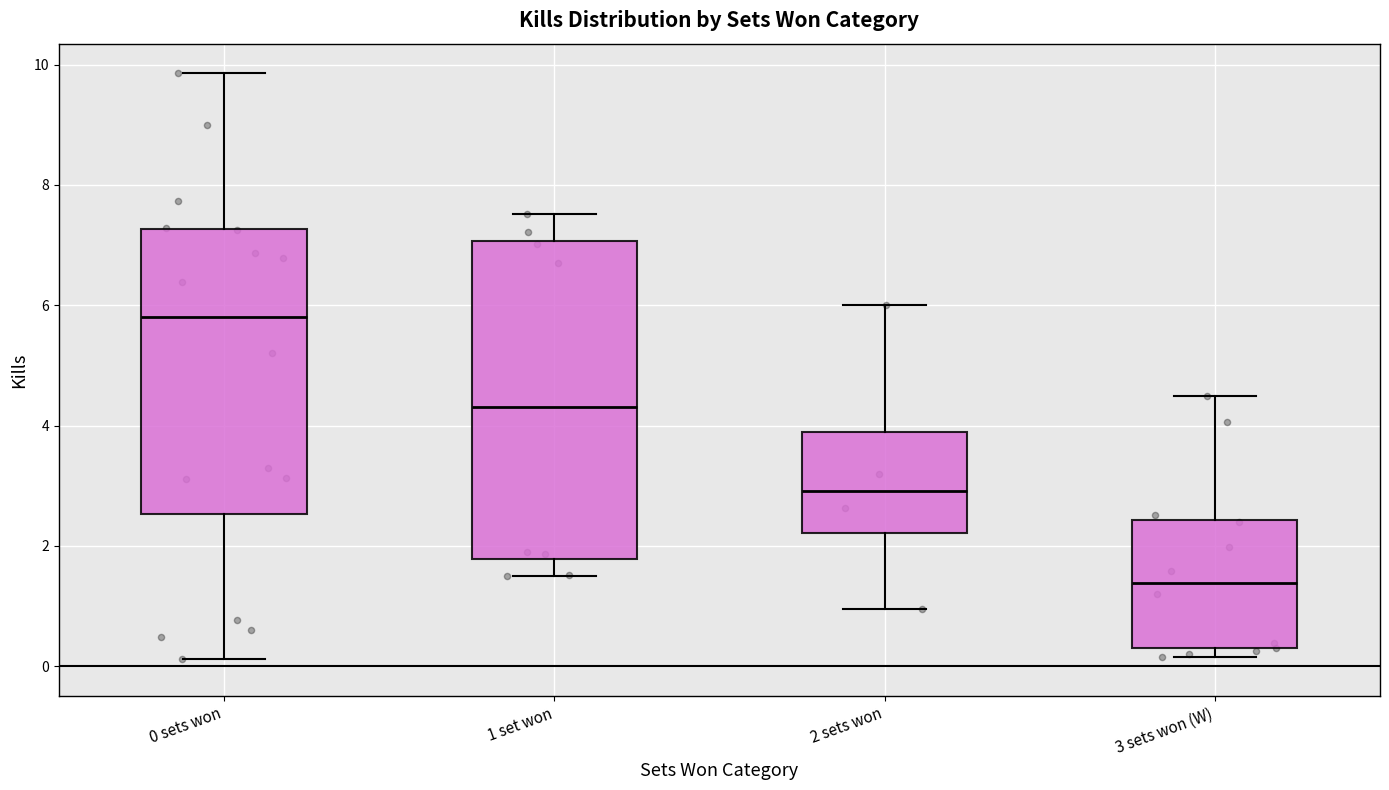

Where is the lower edge of the box for 1 set won on the y-axis? The values are not printed on the chart, so give them approximately, as read against the axis.

1.8